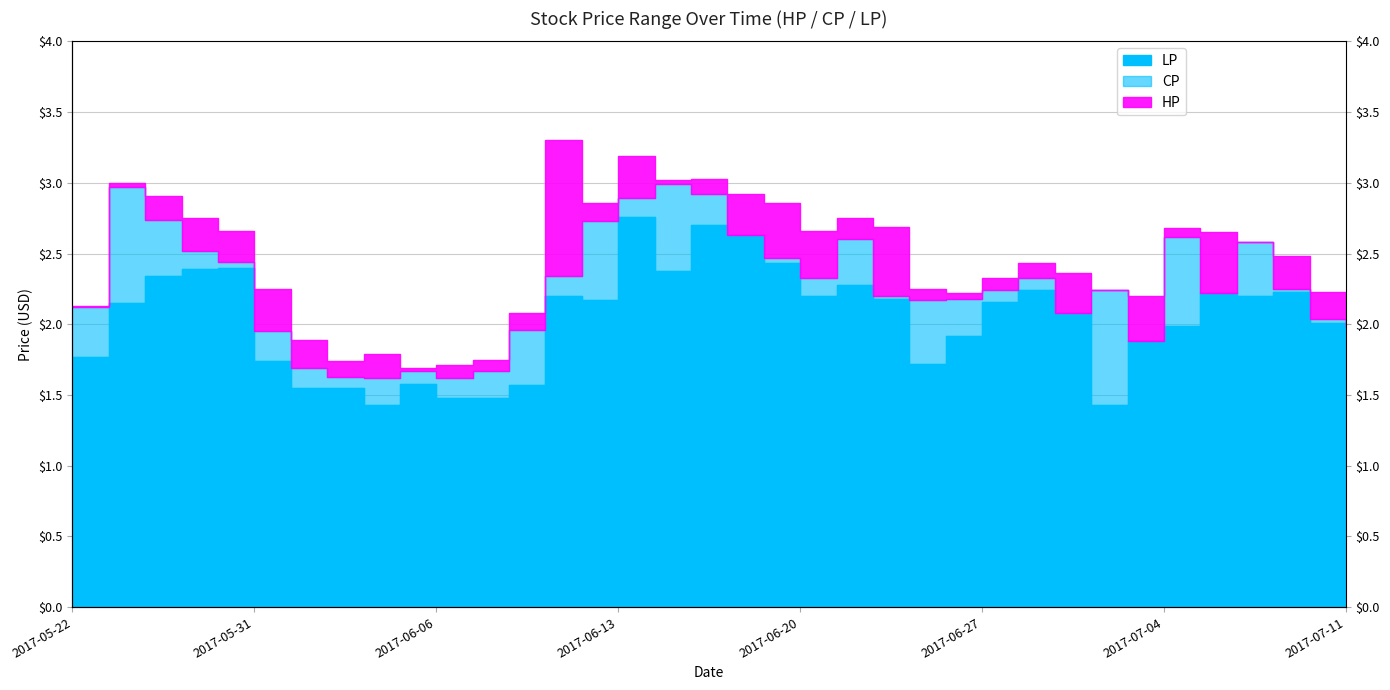

Is it true that LP equals 3.4 at 2017-05-26?

False